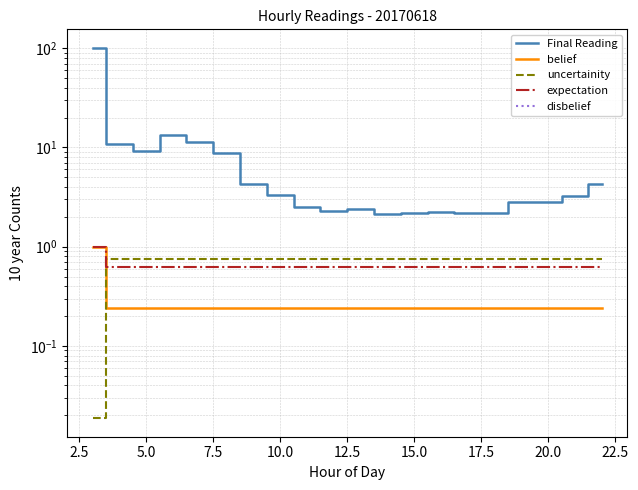

Reading left to right, what are all the values shown in this chart?

Final Reading: 100.8	10.8	9.2	13.3	11.2	8.8	4.2	3.3	2.5	2.3	2.4	2.1	2.2	2.2	2.2	2.2	2.8	2.8	3.3	4.3
belief: 1.0	0.2	0.2	0.2	0.2	0.2	0.2	0.2	0.2	0.2	0.2	0.2	0.2	0.2	0.2	0.2	0.2	0.2	0.2	0.2
uncertainity: 0.0	0.8	0.8	0.8	0.8	0.8	0.8	0.8	0.8	0.8	0.8	0.8	0.8	0.8	0.8	0.8	0.8	0.8	0.8	0.8
expectation: 1.0	0.6	0.6	0.6	0.6	0.6	0.6	0.6	0.6	0.6	0.6	0.6	0.6	0.6	0.6	0.6	0.6	0.6	0.6	0.6
disbelief: 0.0	0.0	0.0	0.0	0.0	0.0	0.0	0.0	0.0	0.0	0.0	0.0	0.0	0.0	0.0	0.0	0.0	0.0	0.0	0.0